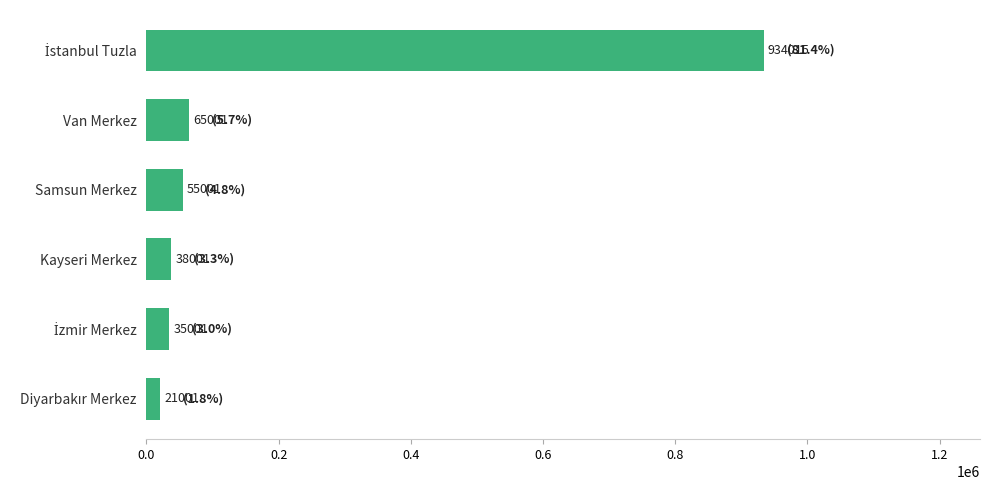

What position from the top is Samsun Merkez?

3